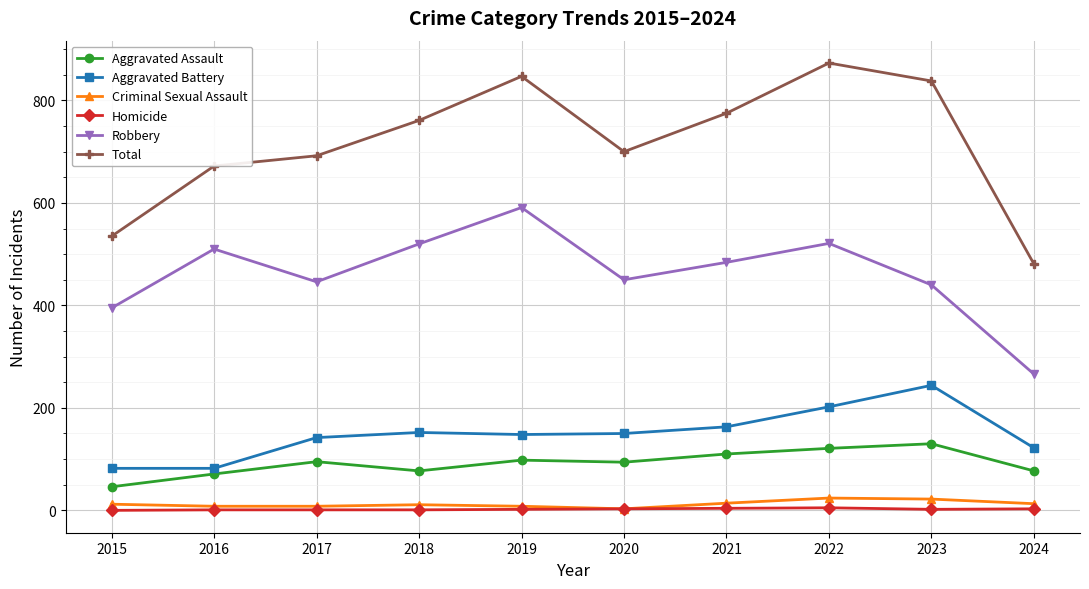

At which label is Aggravated Battery closest to 163?

2021